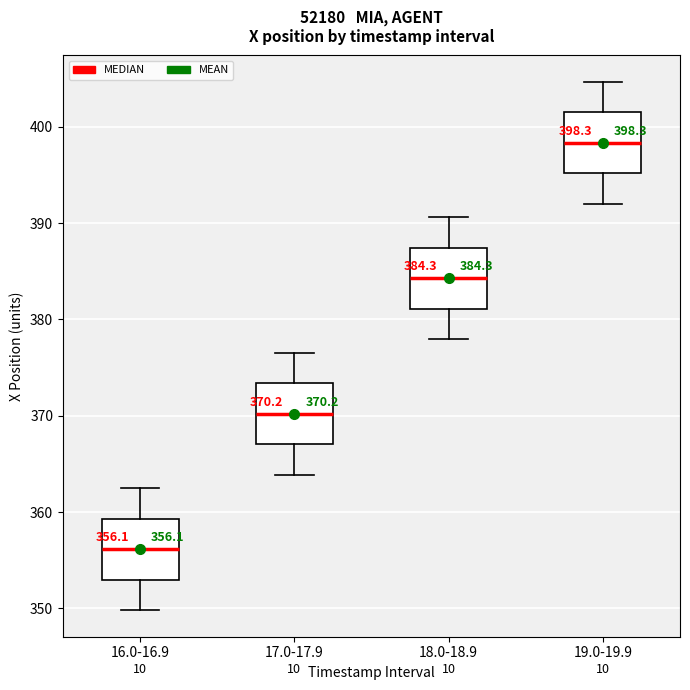

Which box has the highest median line?

19.0-19.9